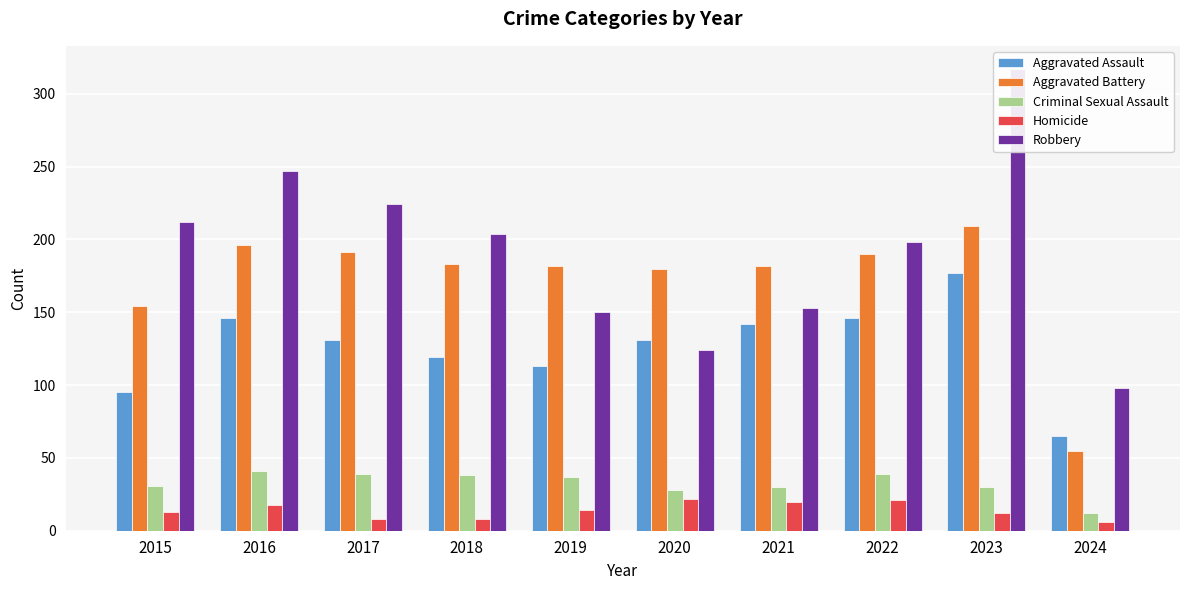

What is the minimum value for Criminal Sexual Assault?

12